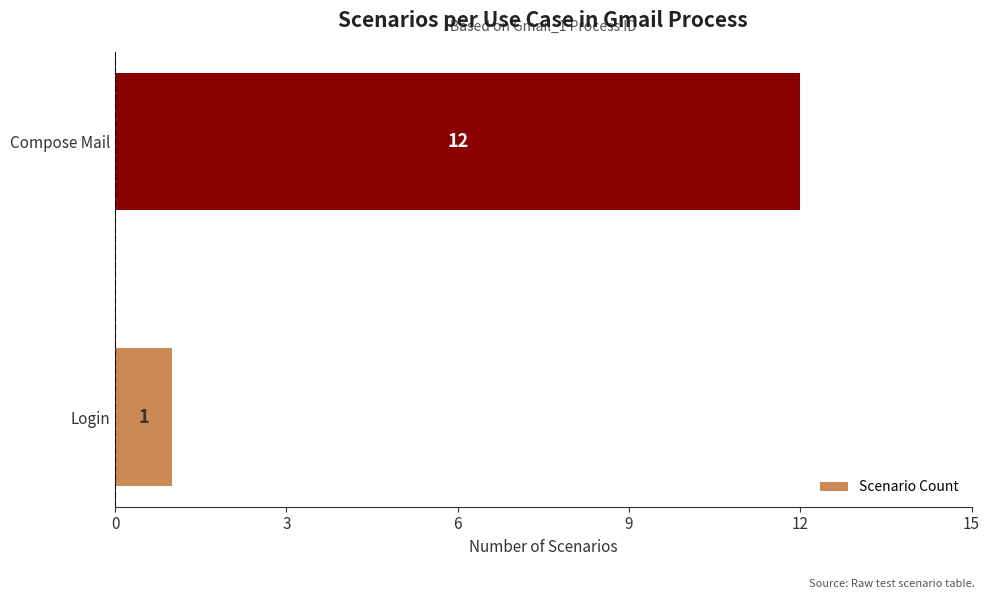

Is it true that the value at Compose Mail is 6?

False